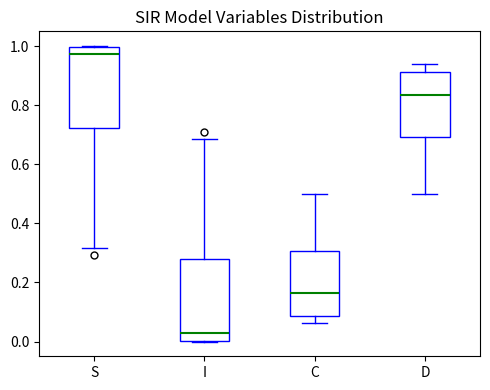

Where is the upper edge of the box for C on the y-axis? The values are not printed on the chart, so give them approximately, as read against the axis.

0.30